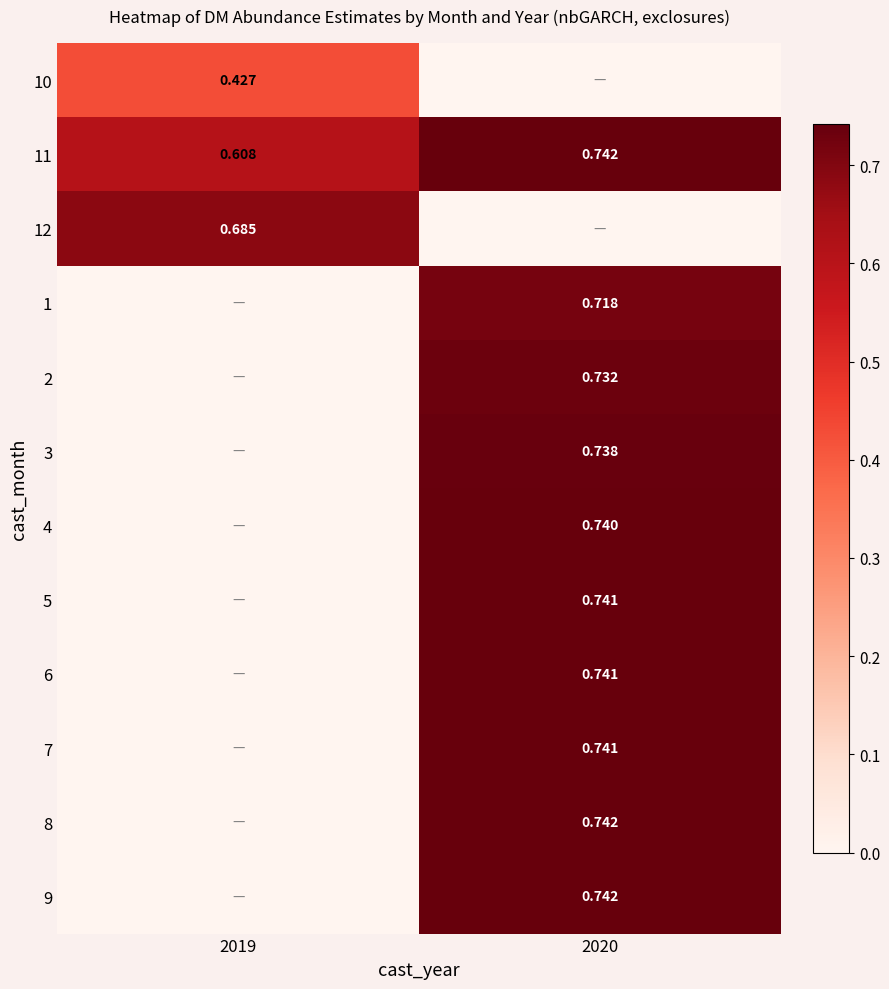

Is the value of 8 at 2020 greater than the value of 5 at 2020?

Yes